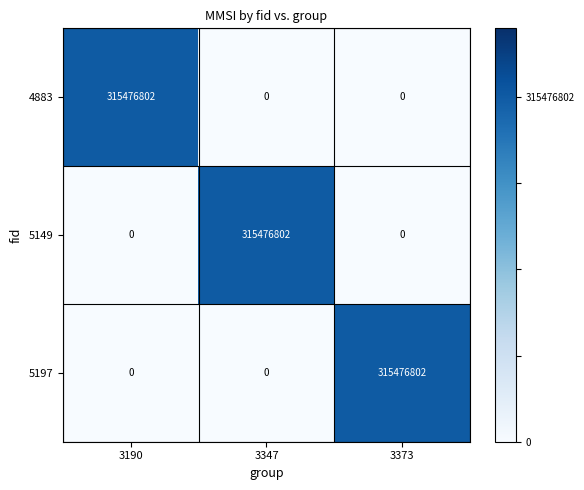

What is the difference between the 5149 values at 3347 and 3190?

315476802